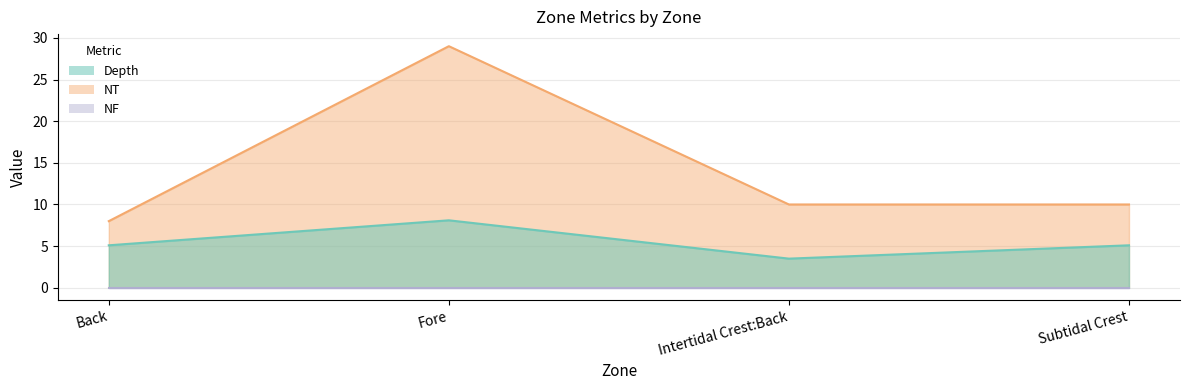

How many data points in NT are above 10?

1